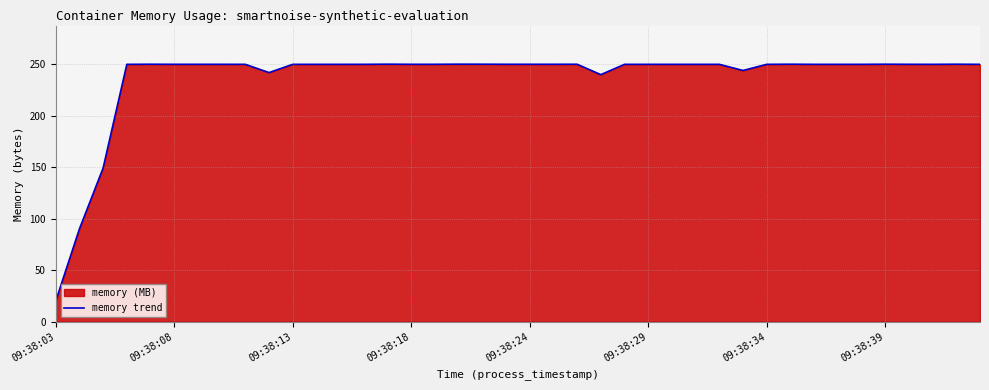

What is the difference between the maximum and minimum values?

230.0